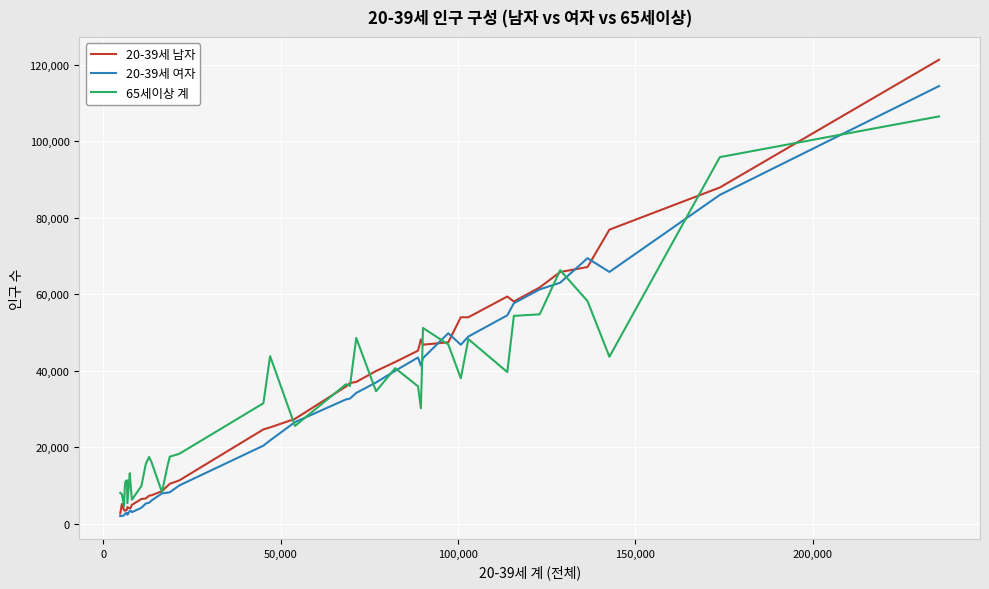

True or false: 65세이상 계 and 20-39세 여자 intersect in this chart.

True